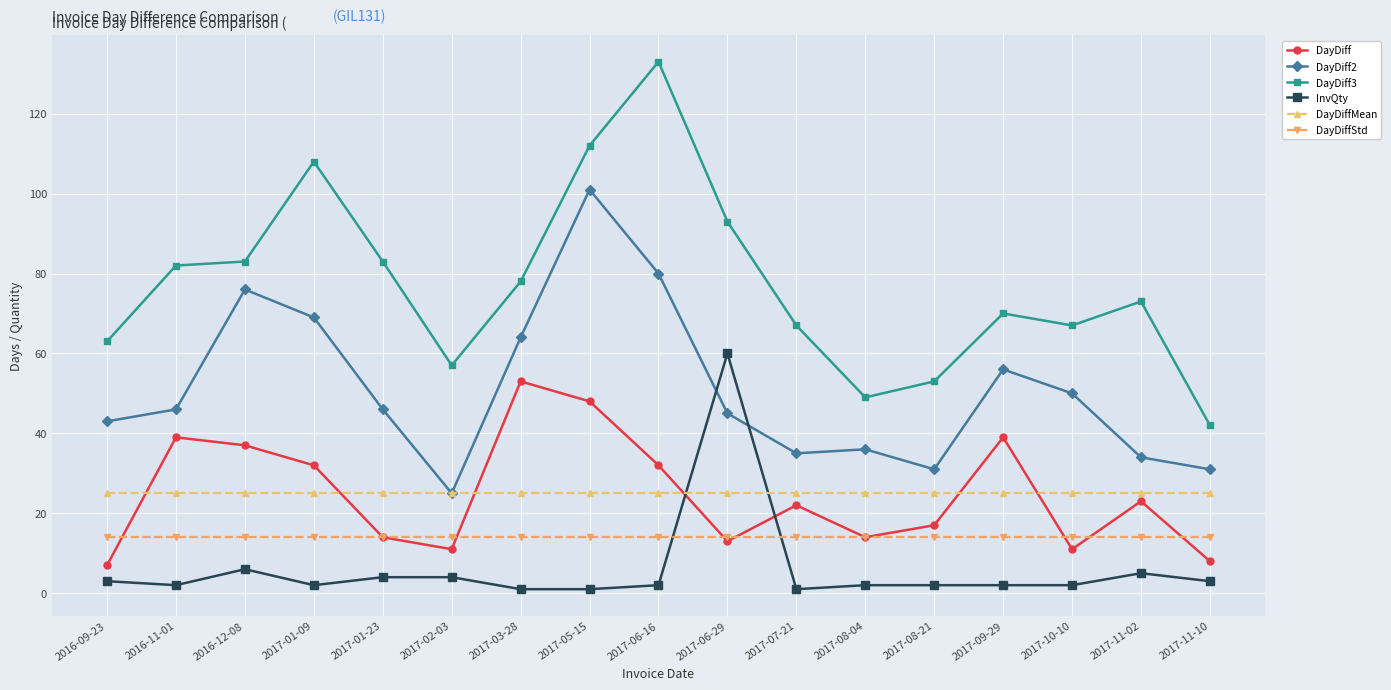

Which series has the widest spread of values?

DayDiff3